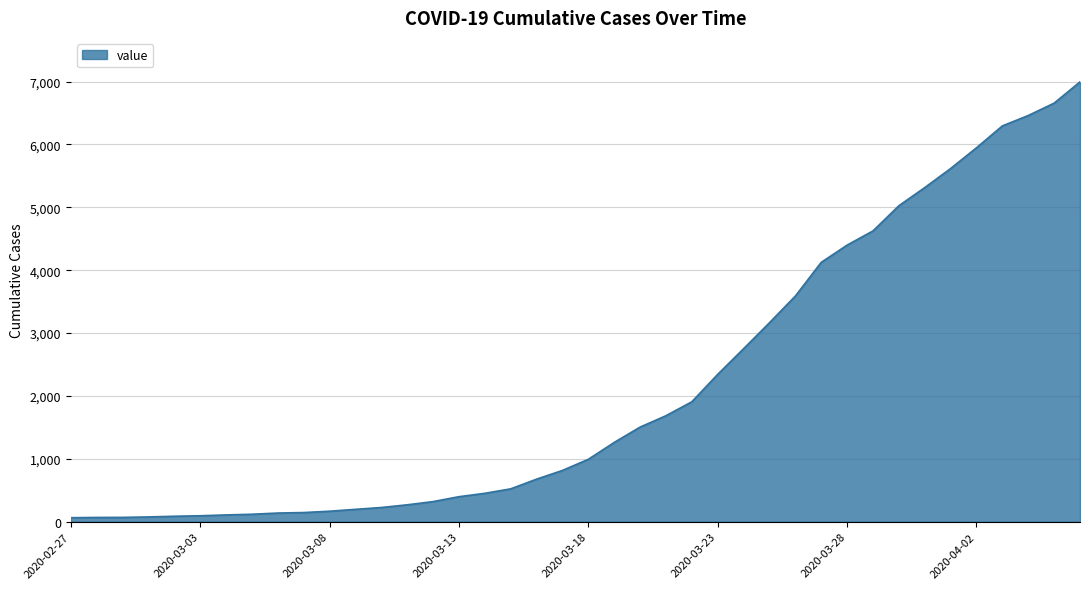

What is the maximum value shown in the chart?

6995